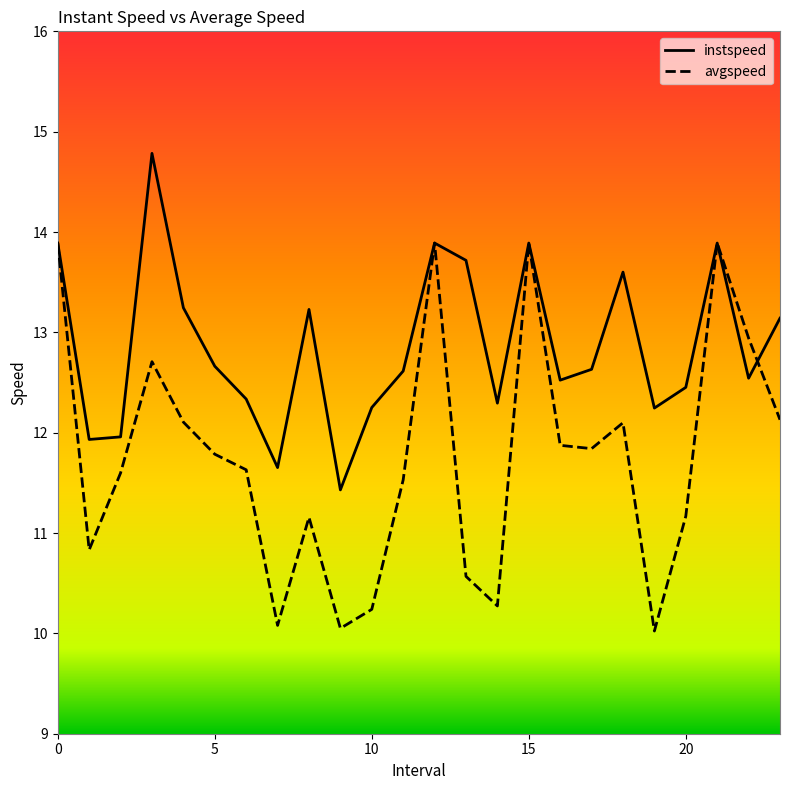

Which series has the largest total across all categories?

instspeed